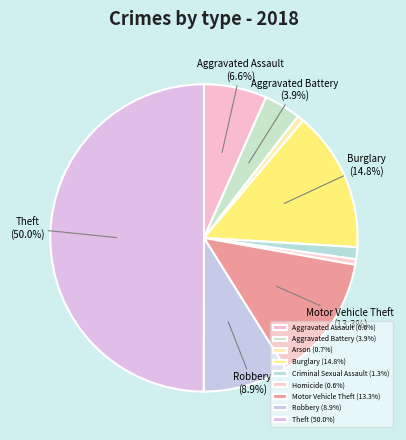

How many segments does this pie chart have?

9